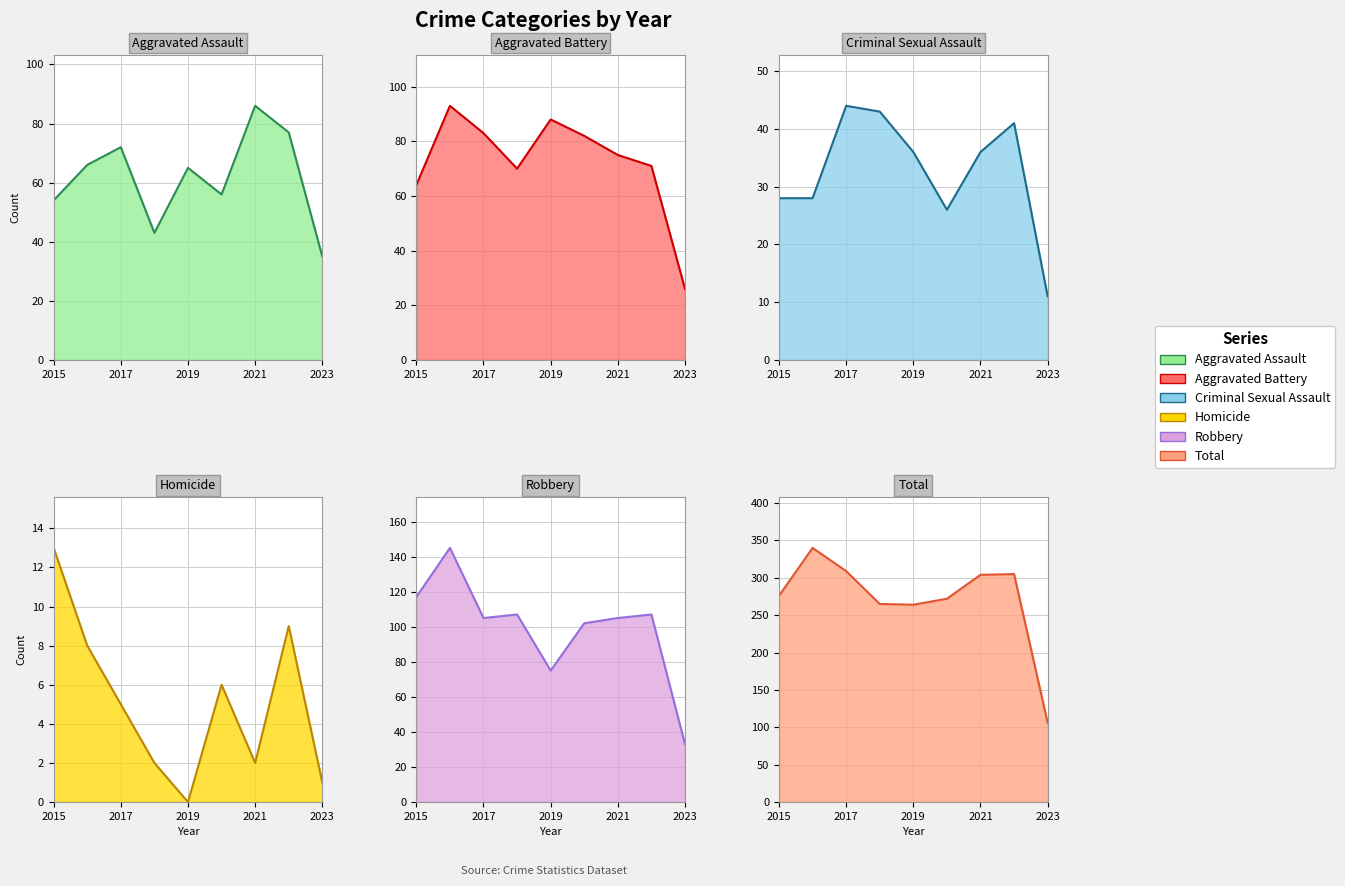

At how many categories does at least one series exceed 52?

9